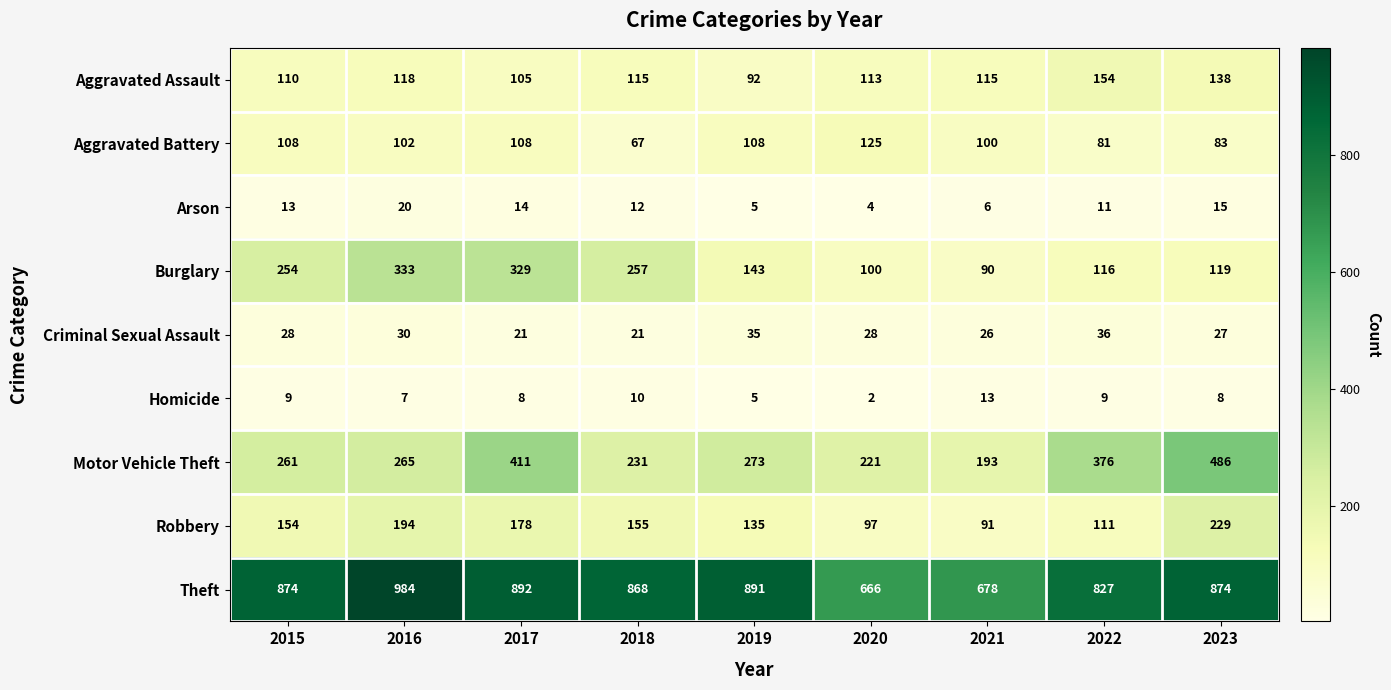

Rank the series at 2023 from highest to lowest value.

Theft, Motor Vehicle Theft, Robbery, Aggravated Assault, Burglary, Aggravated Battery, Criminal Sexual Assault, Arson, Homicide